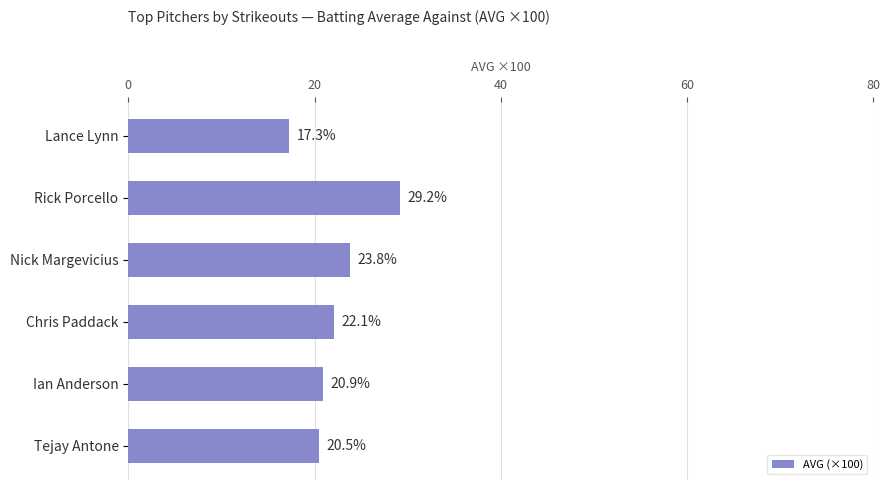

What is the difference between the maximum and minimum values?

11.9